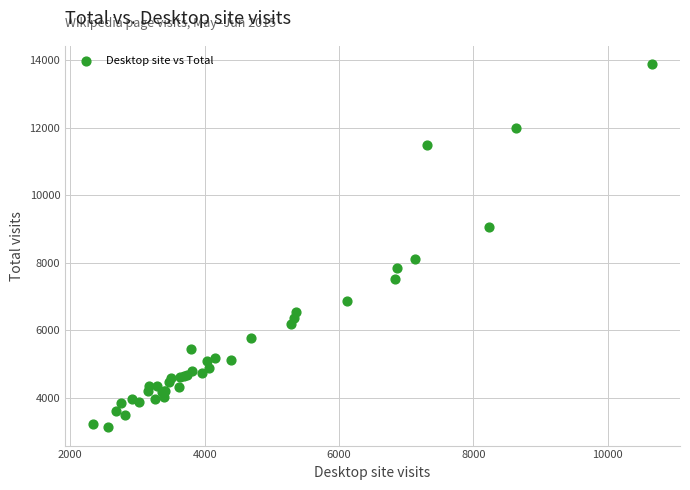

What Y value in the scatter plot is closest to 8500?

8103